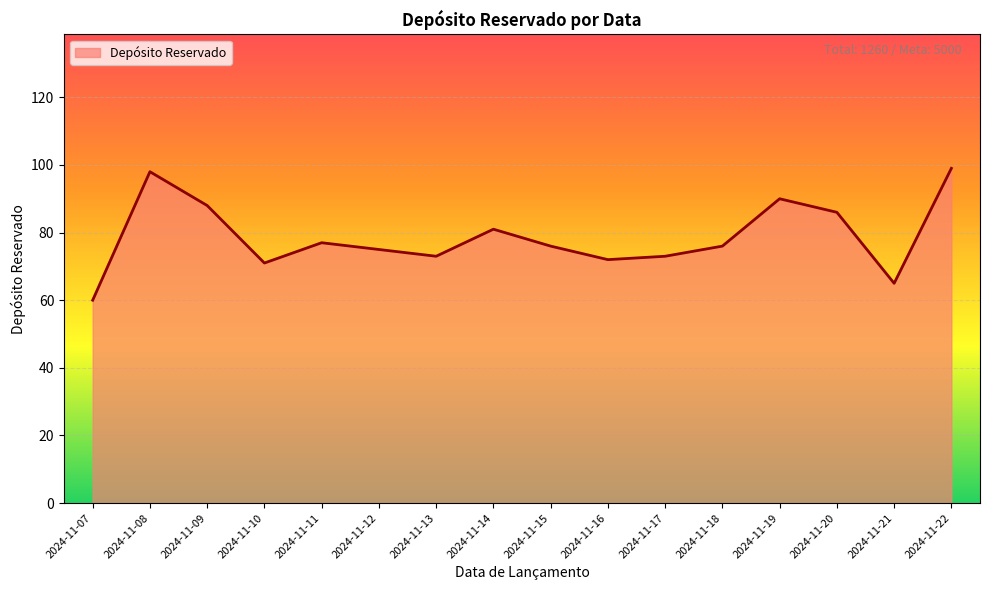

Reading left to right, transcribe all the data shown in this chart.

2024-11-07=60	2024-11-08=98	2024-11-09=88	2024-11-10=71	2024-11-11=77	2024-11-12=75	2024-11-13=73	2024-11-14=81	2024-11-15=76	2024-11-16=72	2024-11-17=73	2024-11-18=76	2024-11-19=90	2024-11-20=86	2024-11-21=65	2024-11-22=99